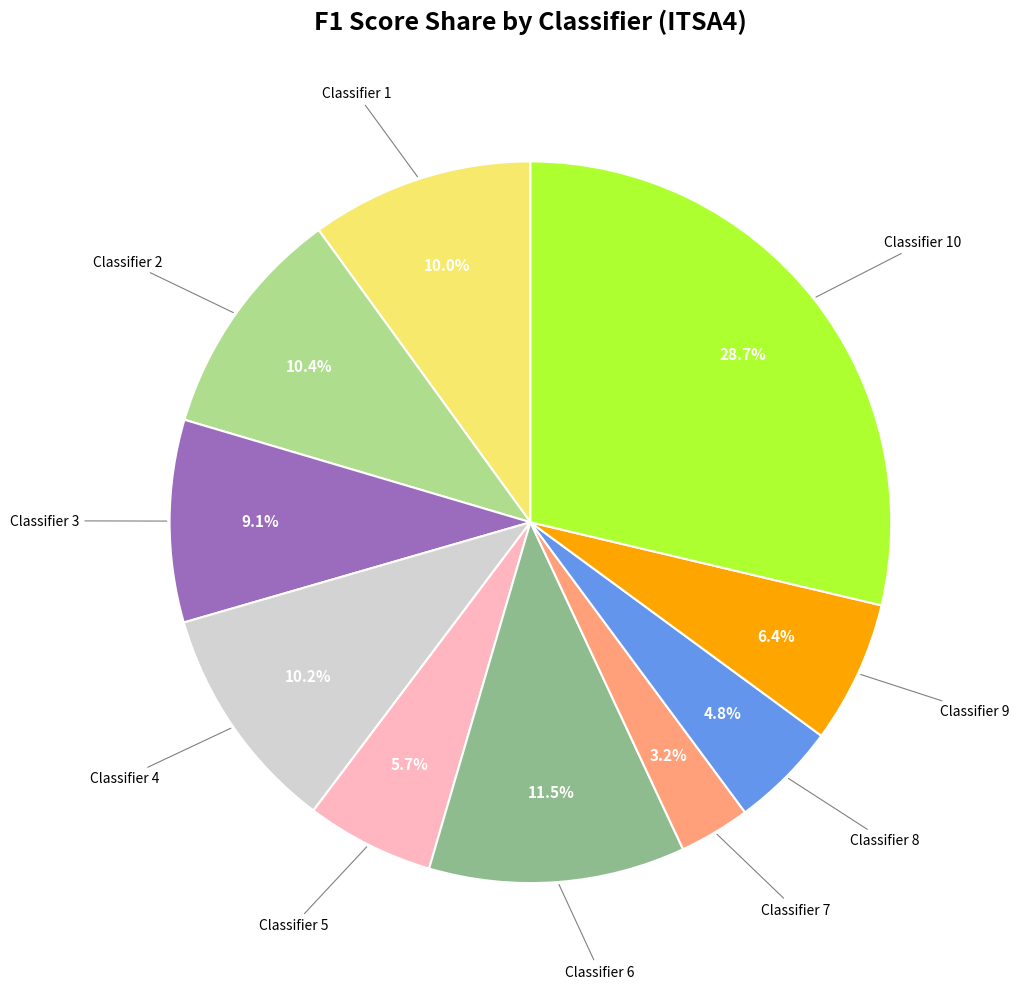

Is there any slice that represents more than half of the pie?

No